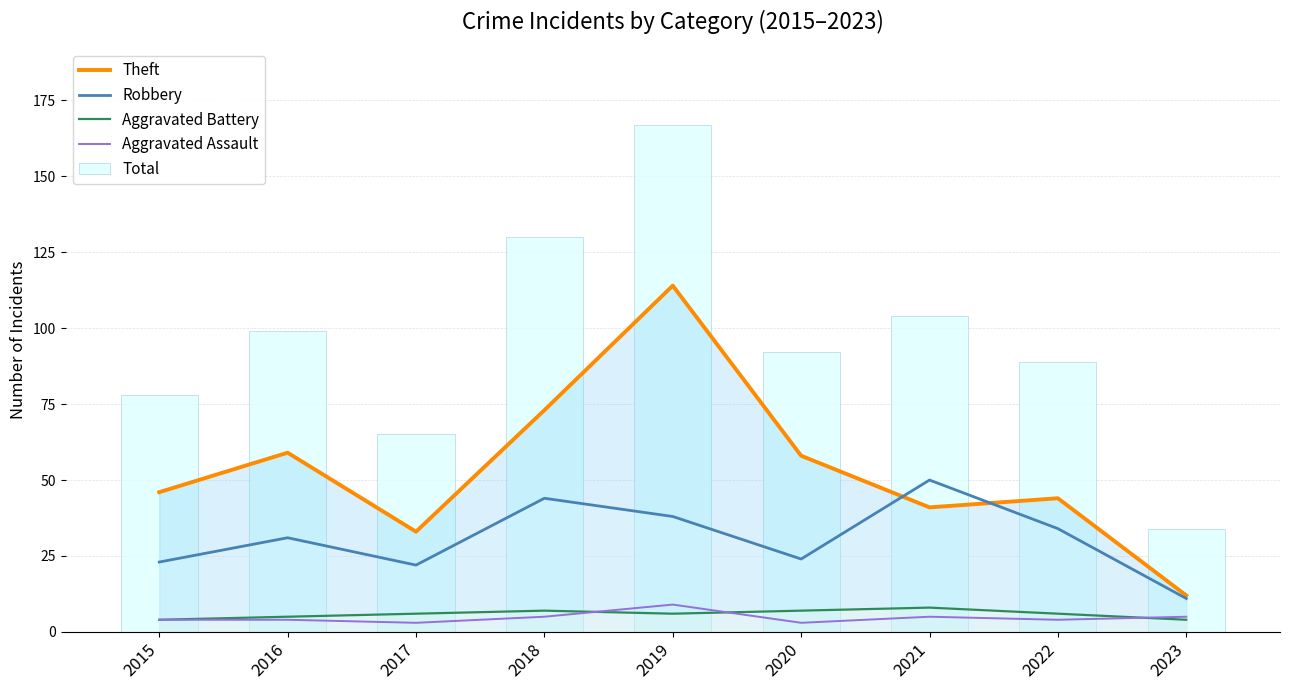

How many values in the Aggravated Battery series are below 6?

3